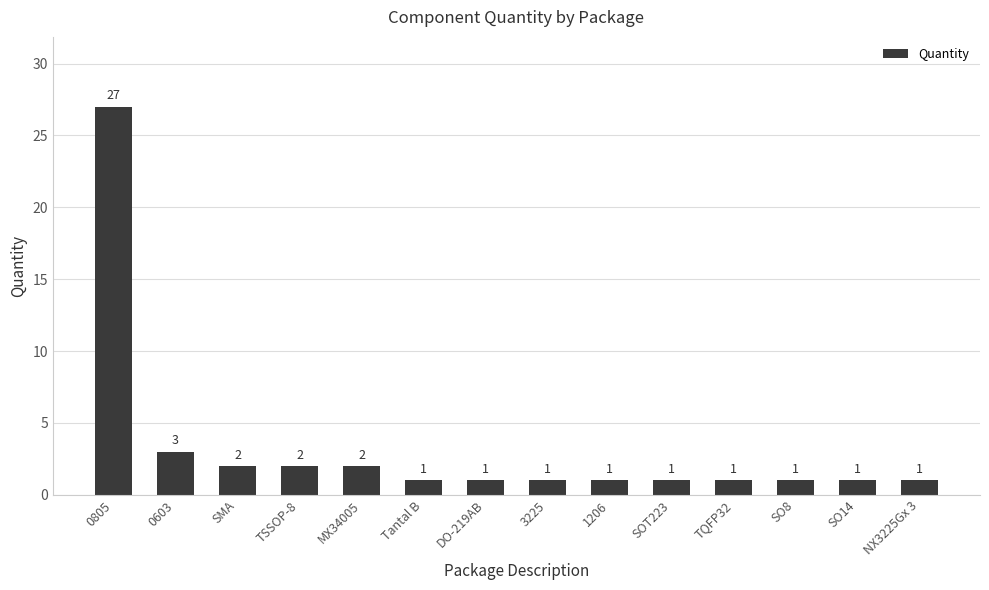

The chart shows a value of 5 at 0603. True or false?

False